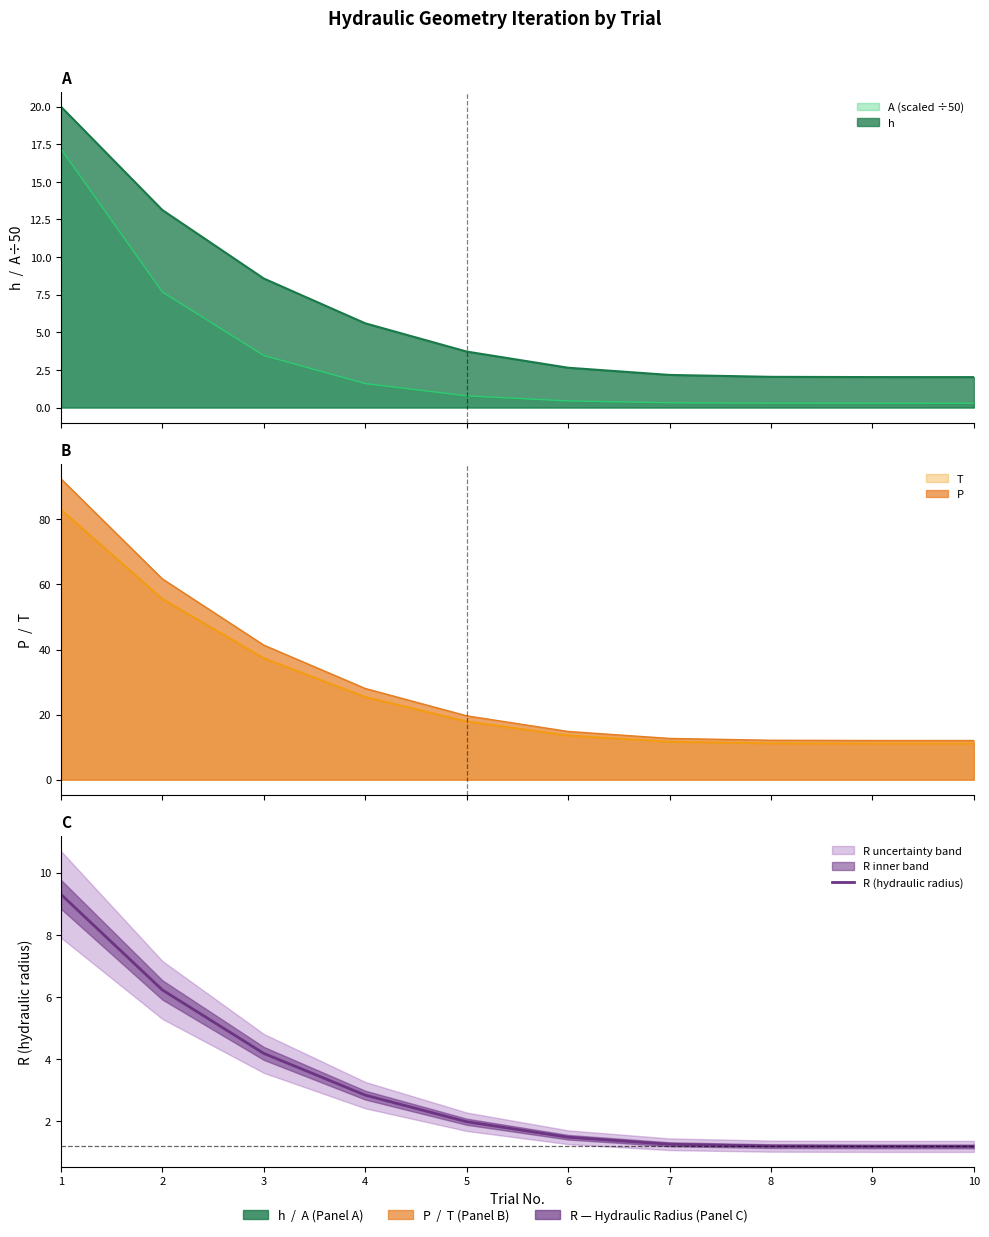

Is it true that the value at 4 is 4.6?

False